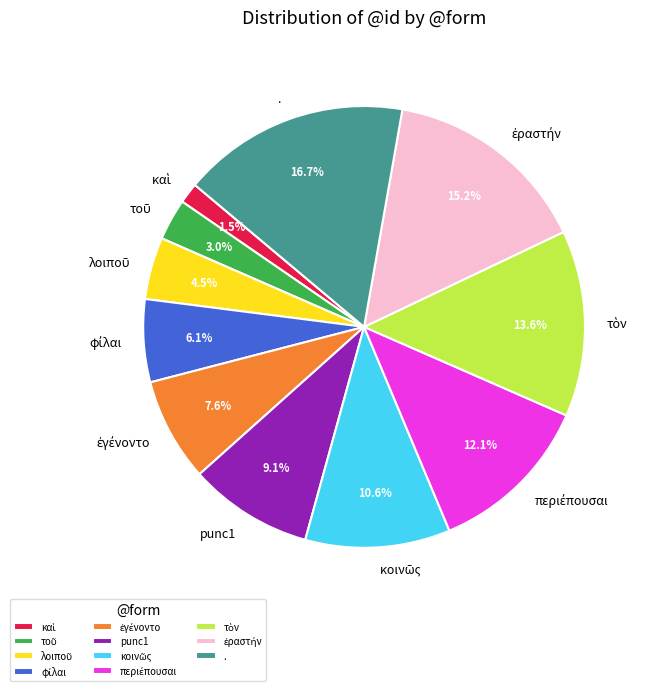

Is there a majority slice in this chart?

No